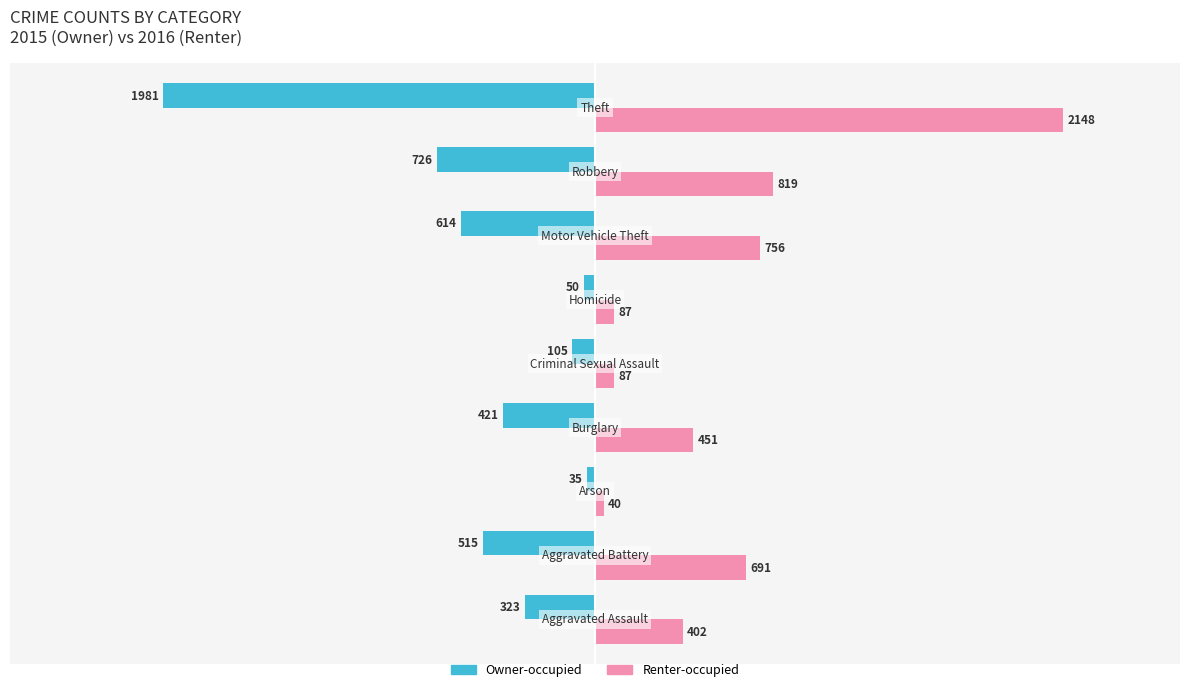

Which series has the largest range (max minus min)?

Renter-occupied